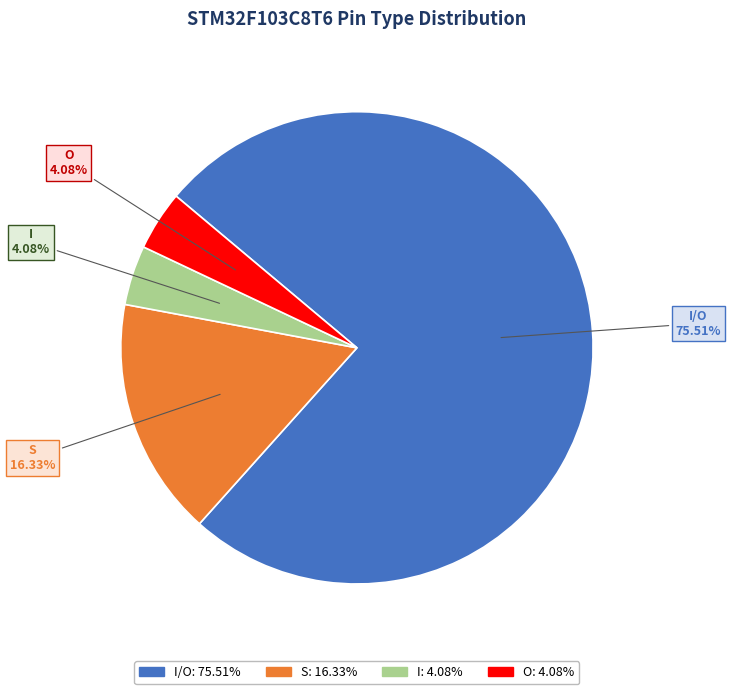

Is there any slice that represents more than half of the pie?

Yes